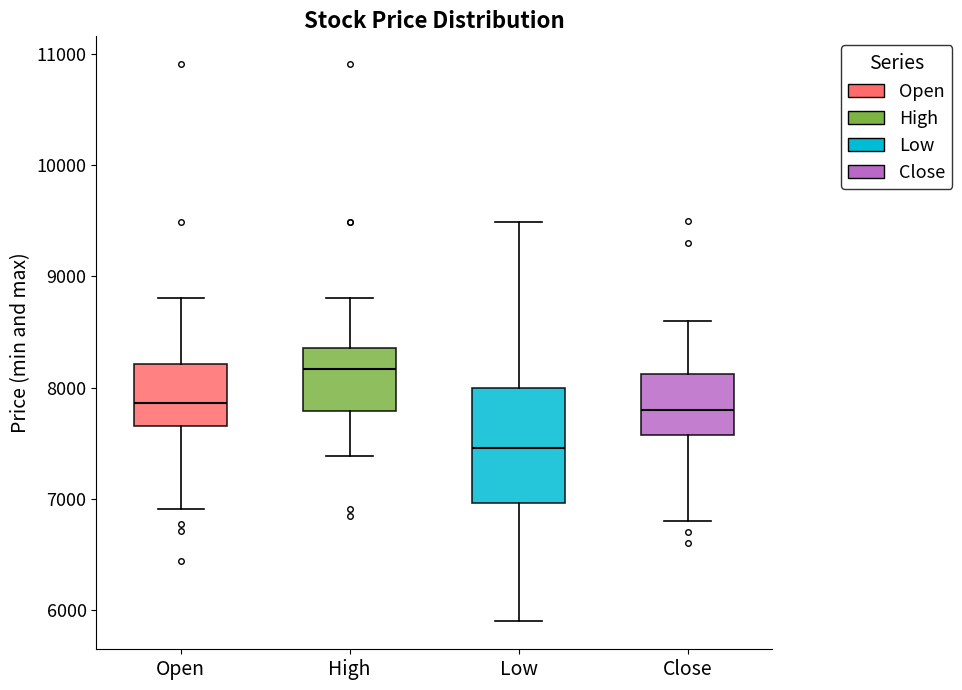

Where does the upper whisker of the box for Open end on the y-axis? The values are not printed on the chart, so give them approximately, as read against the axis.

8800